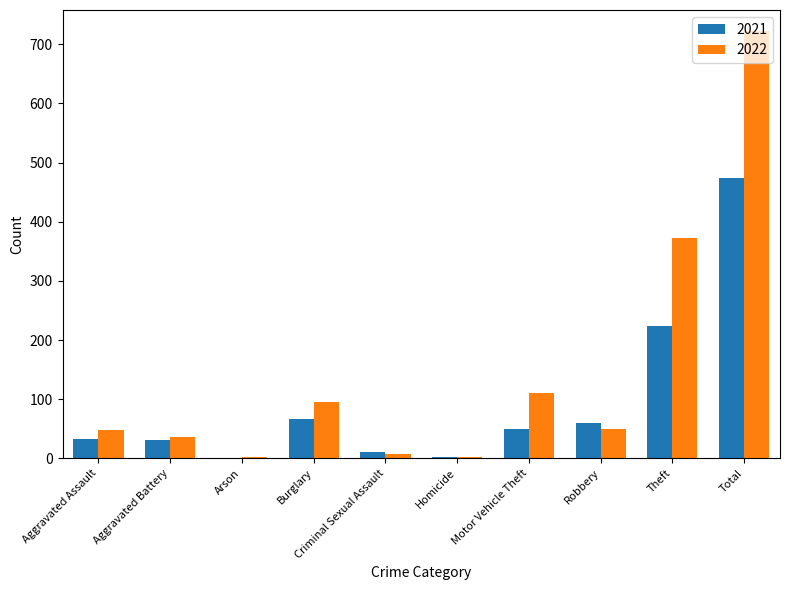

Read the 2022 value at Aggravated Assault.

48